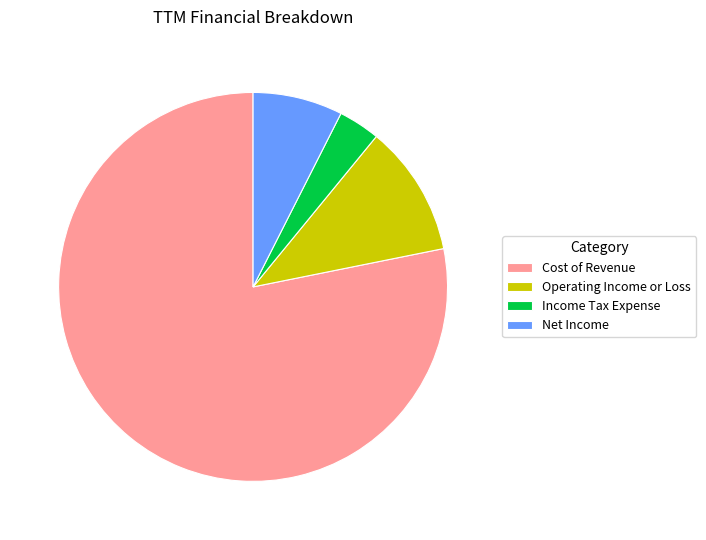

The Cost of Revenue slice represents 92% of the pie. True or false?

False